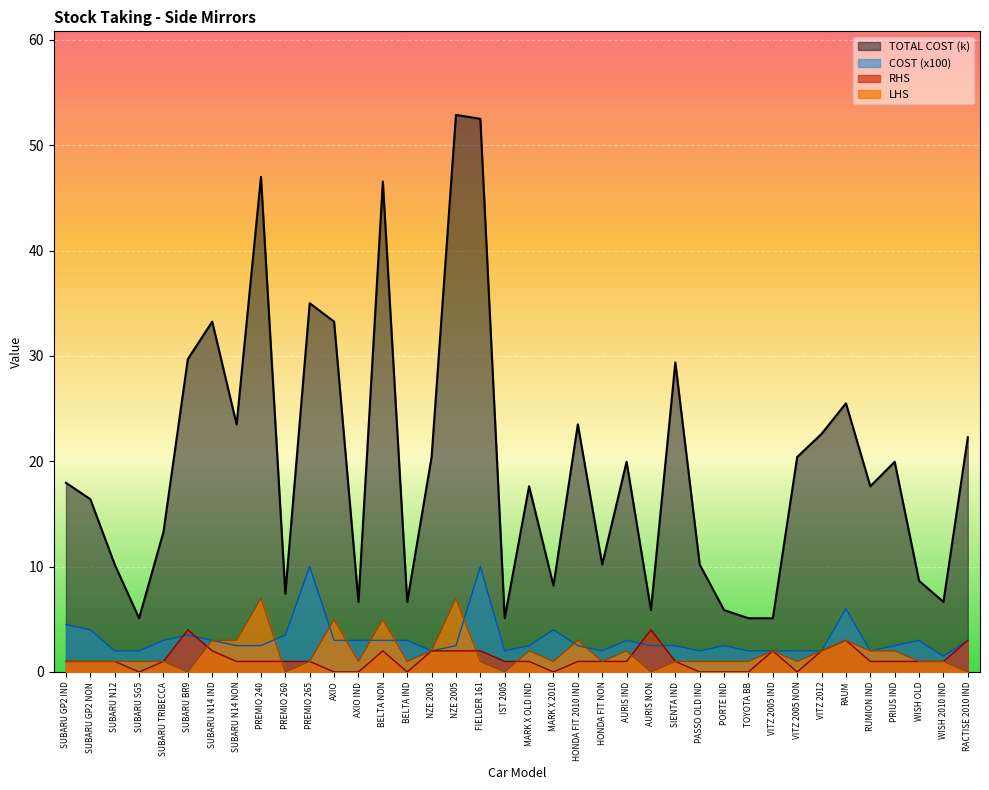

What is the label of the 2nd point from the left?

SUBARU GP2 NON